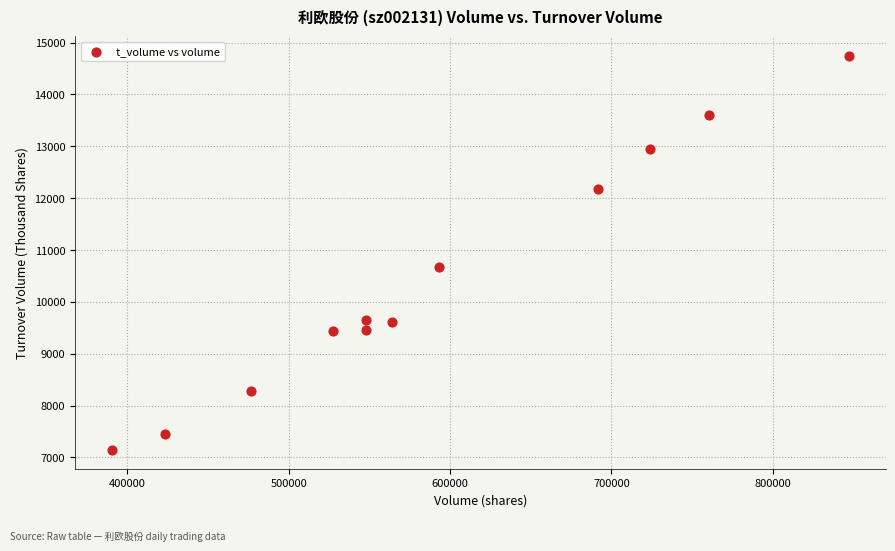

What is the range of Y values (max minus min)?

7585